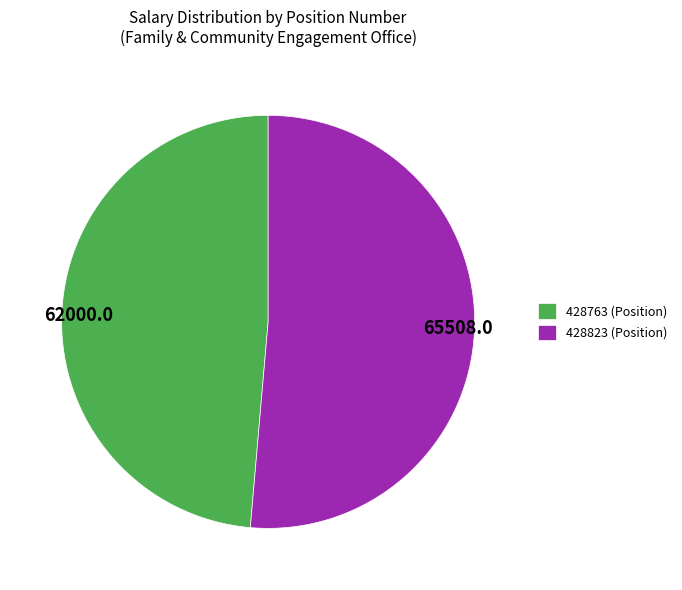

Is there any slice that represents more than half of the pie?

Yes